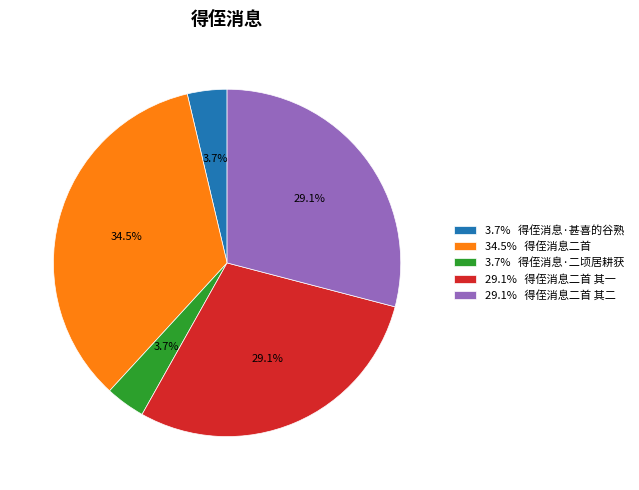

Between 3.7% 得侄消息·甚喜的谷熟 and 34.5% 得侄消息二首, which is larger?

34.5% 得侄消息二首